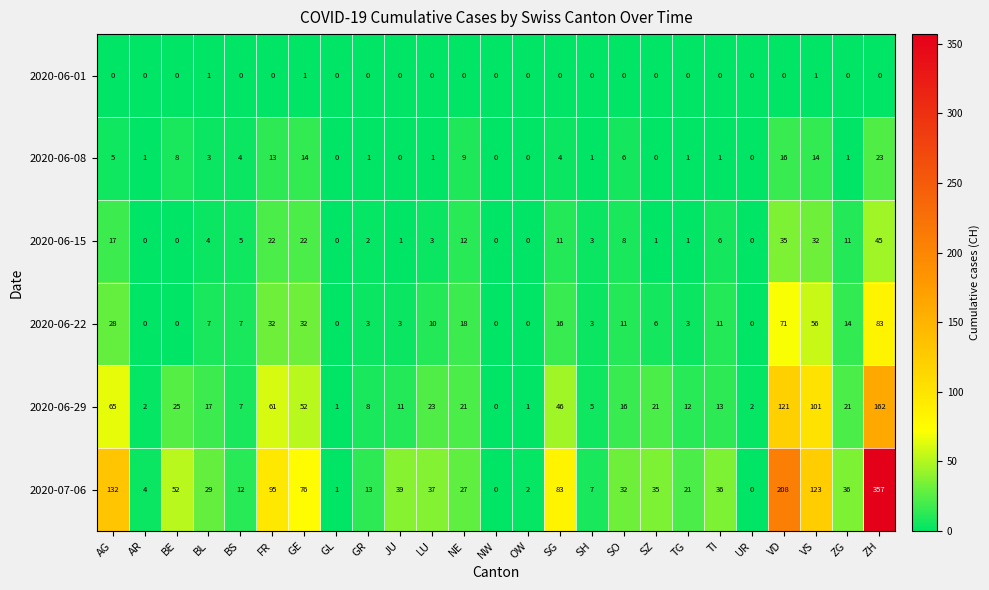

What is the maximum value shown in the chart?

357